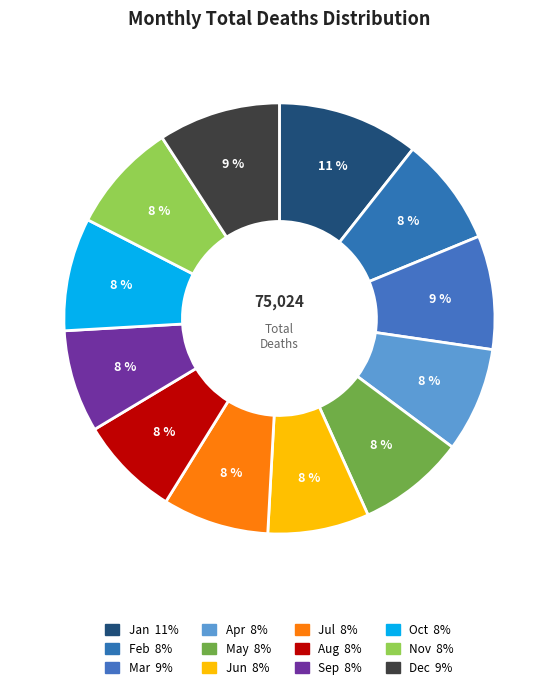

How many slices are in this pie chart?

12